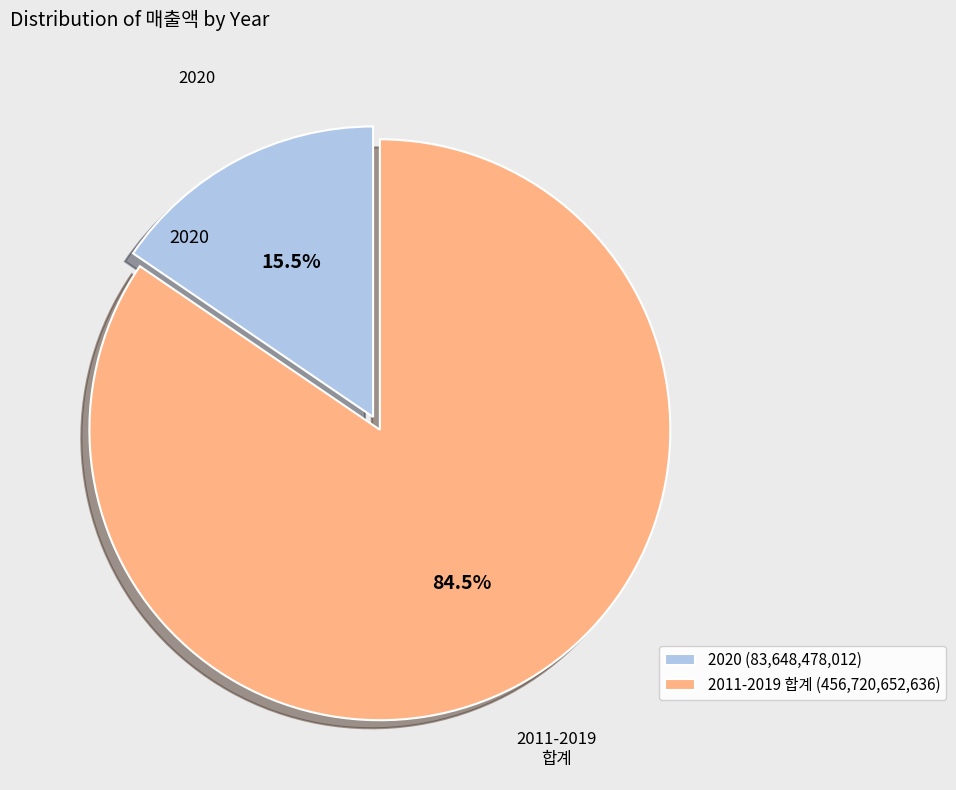

What portion of the pie excludes 2020 (83,648,478,012)?

84.5%